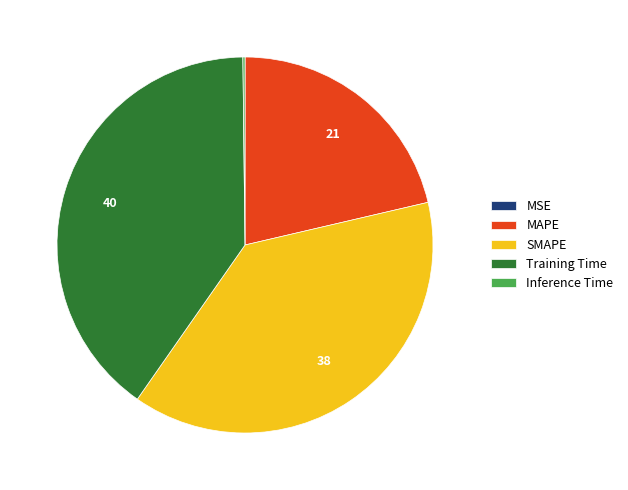

Which slice is the largest?

Training Time